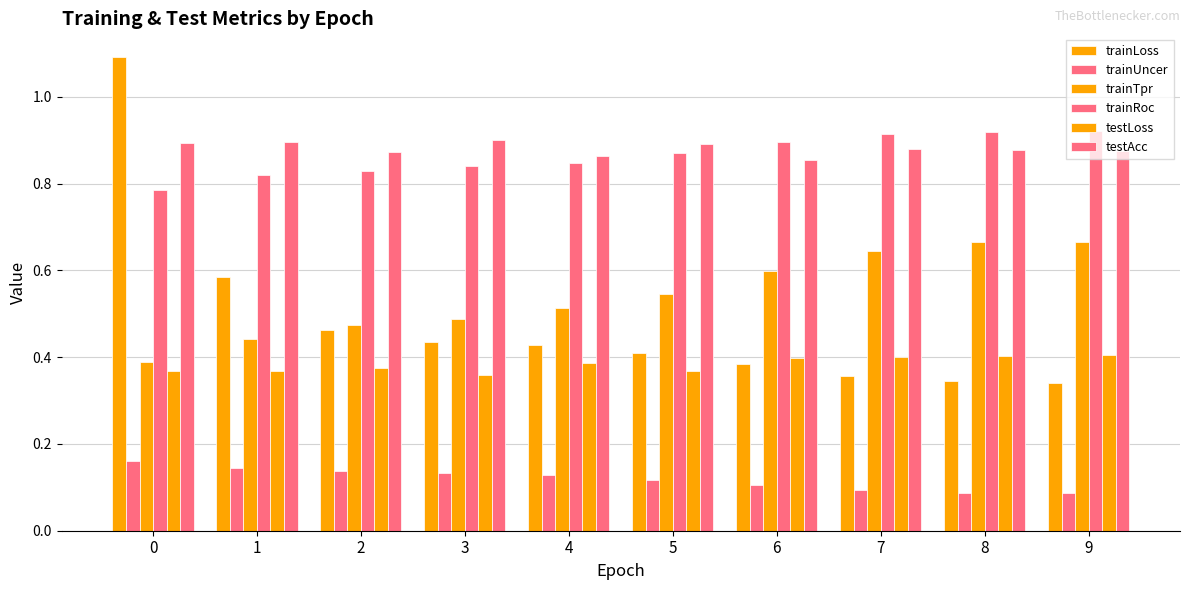

Which series has the largest range (max minus min)?

trainLoss